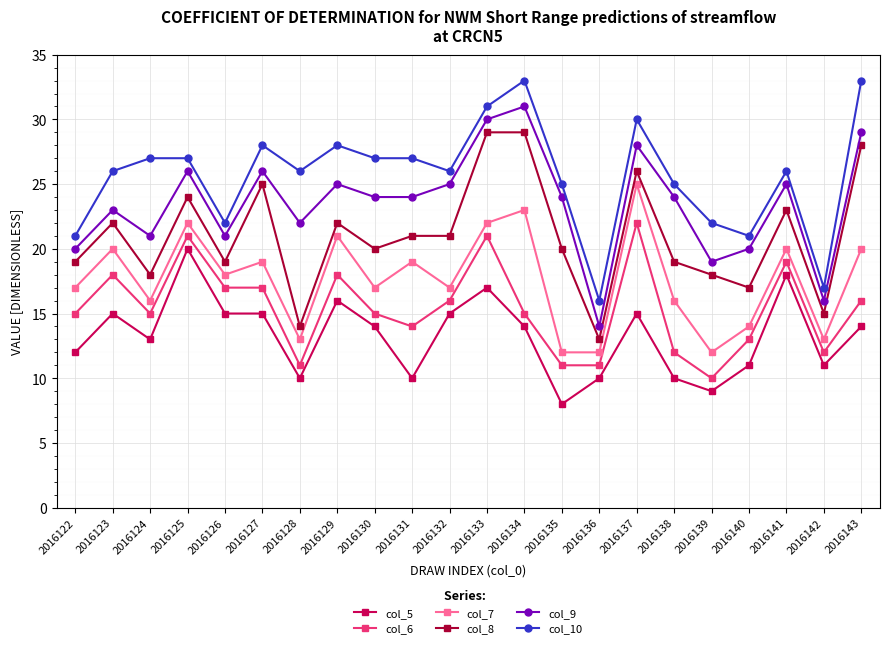

What is the minimum value for col_10?

16